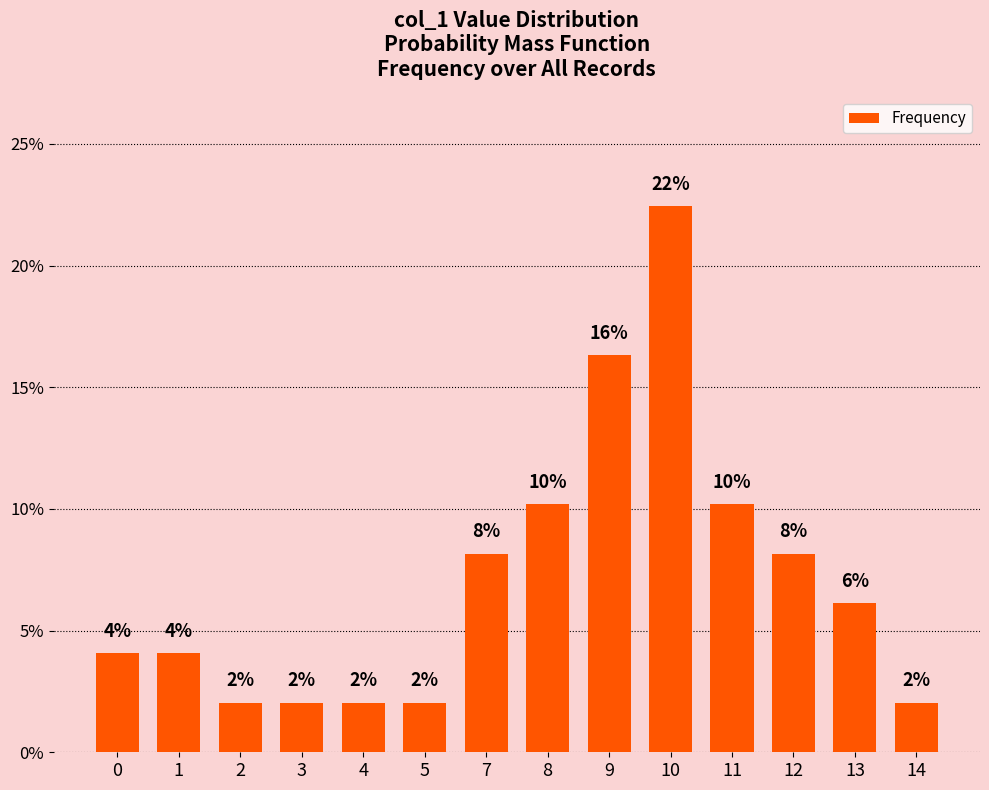

Are the bars horizontal?

No